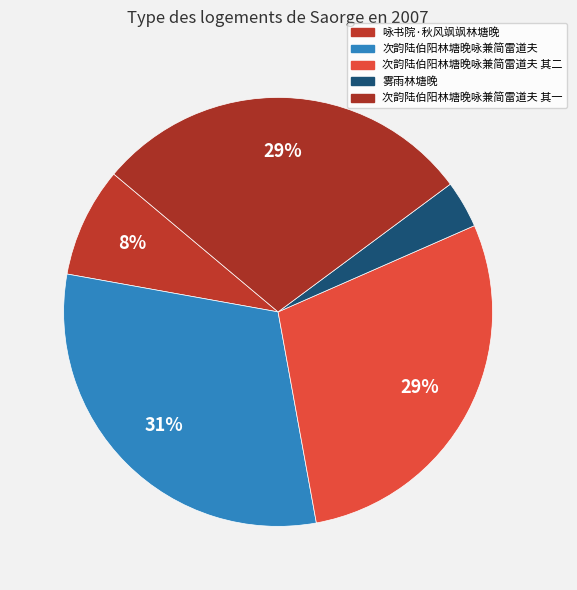

How many slices are in this pie chart?

5